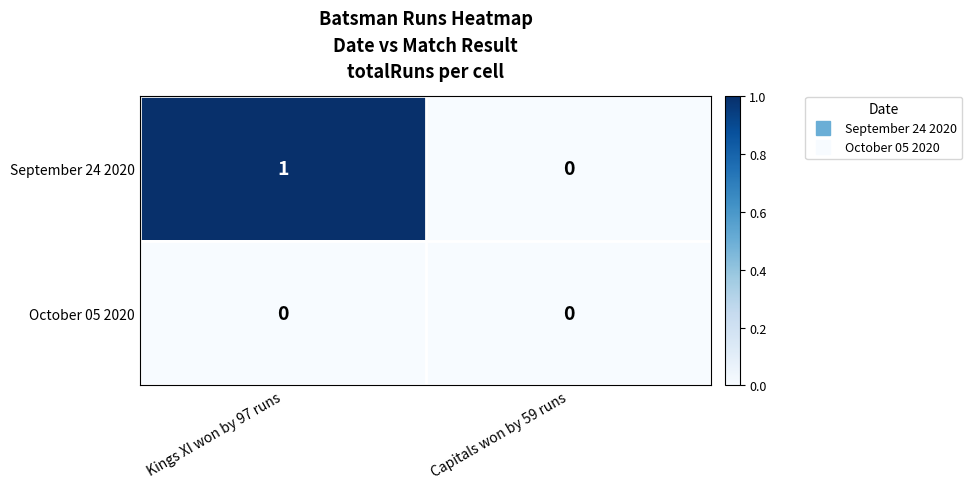

Is it true that September 24 2020 equals 1 at Kings XI won by 97 runs?

True